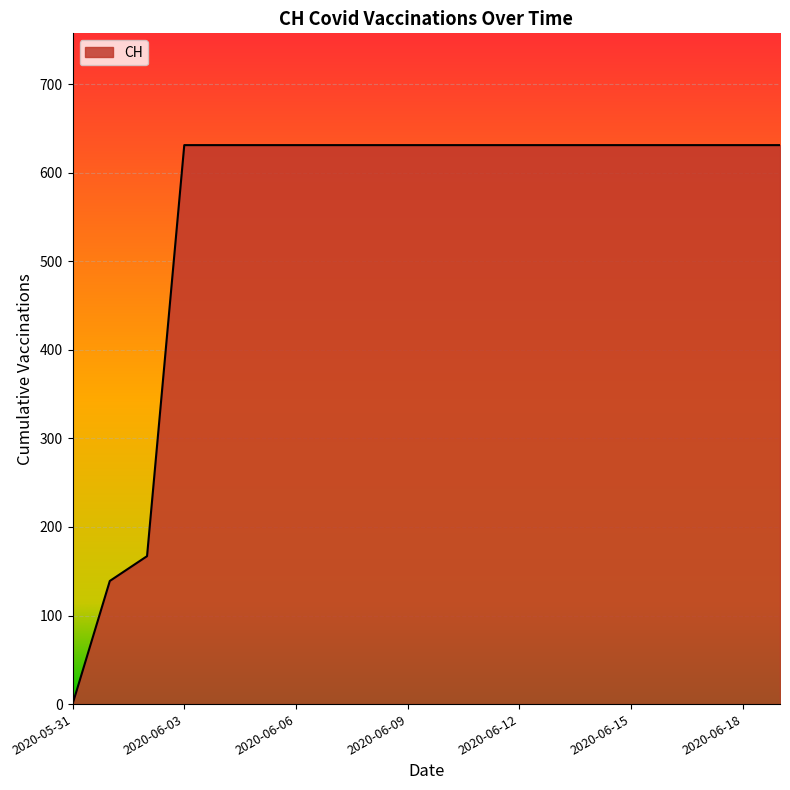

How many values are above zero?

19